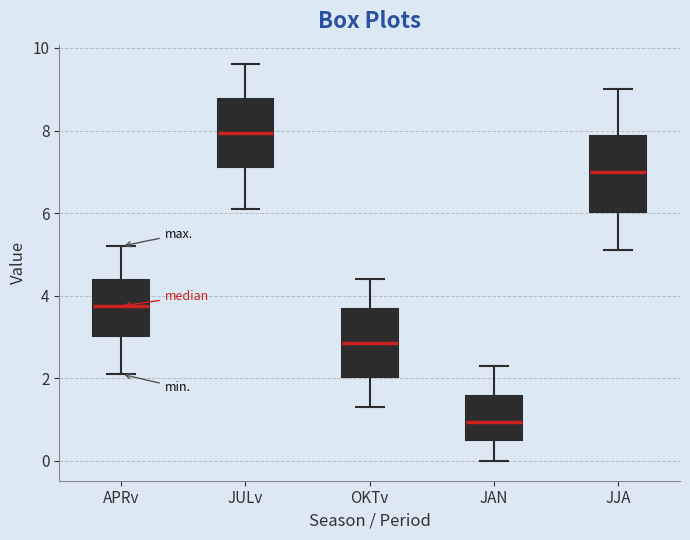

Reading left to right, read every box against the y-axis: the position of its median line, the range the box covers, and the ends of its whiskers. The values are not printed on the chart, so give them approximately, as read against the axis.

APRv: median 3.8, box 3.0 to 4.4, whiskers 2.2 to 5.2
JULv: median 8.0, box 7.2 to 8.8, whiskers 6.2 to 9.6
OKTv: median 2.8, box 2.0 to 3.6, whiskers 1.4 to 4.4
JAN: median 1.0, box 0.6 to 1.6, whiskers 0.0 to 2.4
JJA: median 7.0, box 6.0 to 7.8, whiskers 5.2 to 9.0